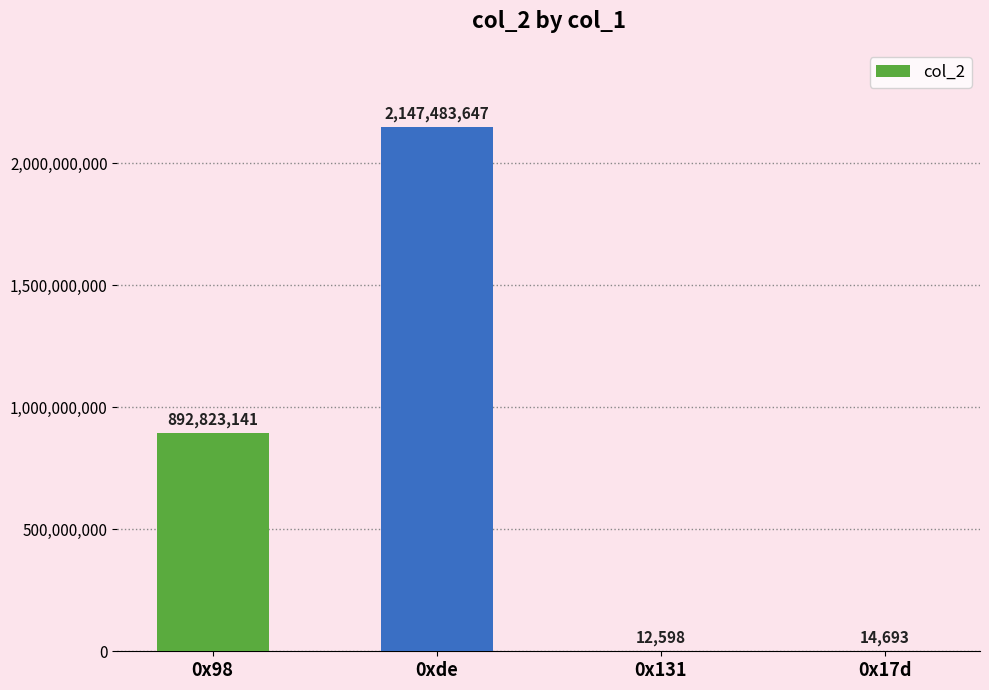

The value at 0xde is 2147483647. True or false?

True